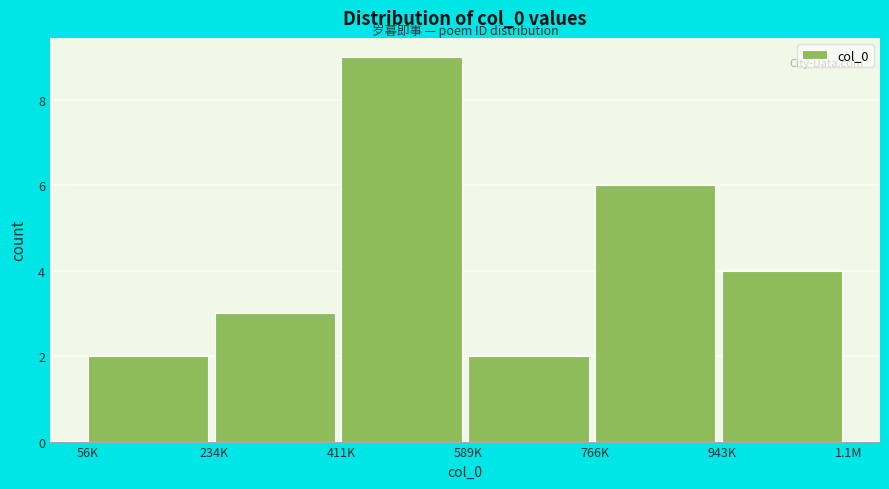

Reading left to right, what are all the values shown in this chart?

56K=2	234K=3	411K=9	589K=2	766K=6	943K=4